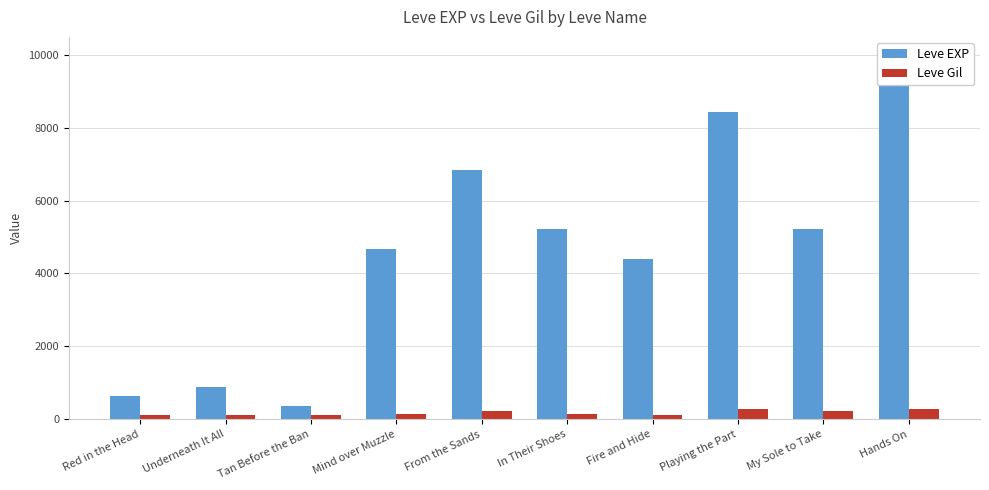

Which has a higher value, Red in the Head or Fire and Hide?

Fire and Hide